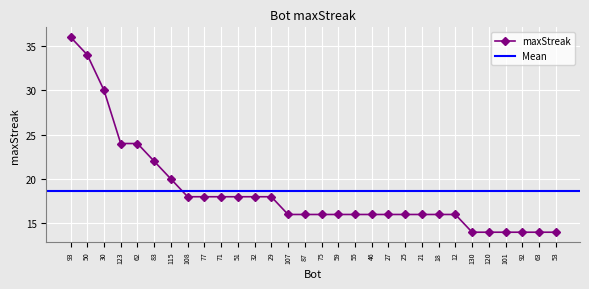

What is the minimum value for maxStreak?

14